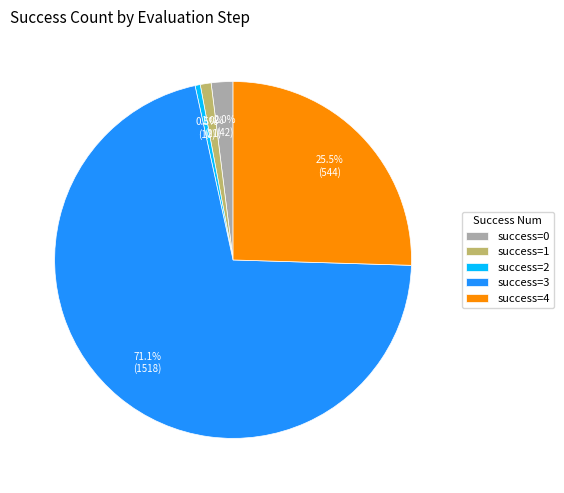

Between success=2 and success=3, which is larger?

success=3